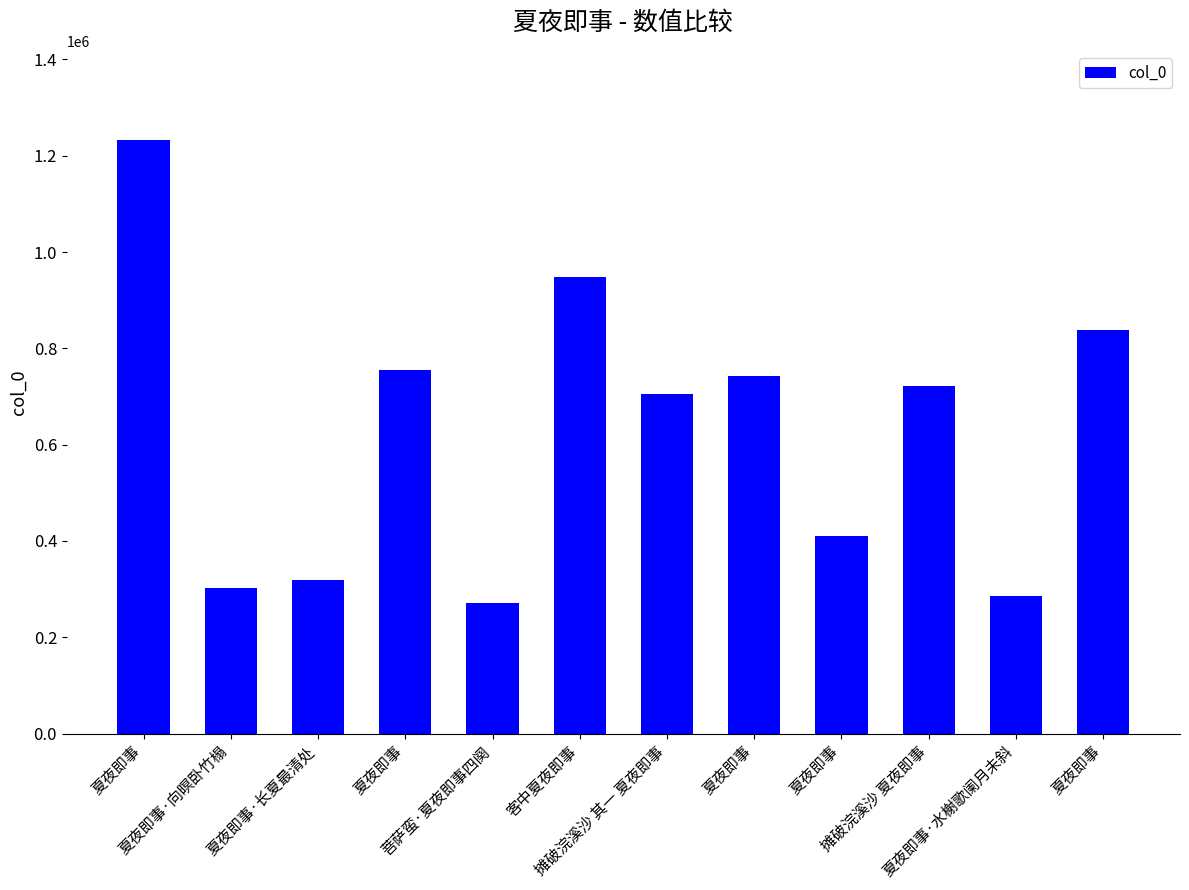

Does the chart contain any negative values?

No